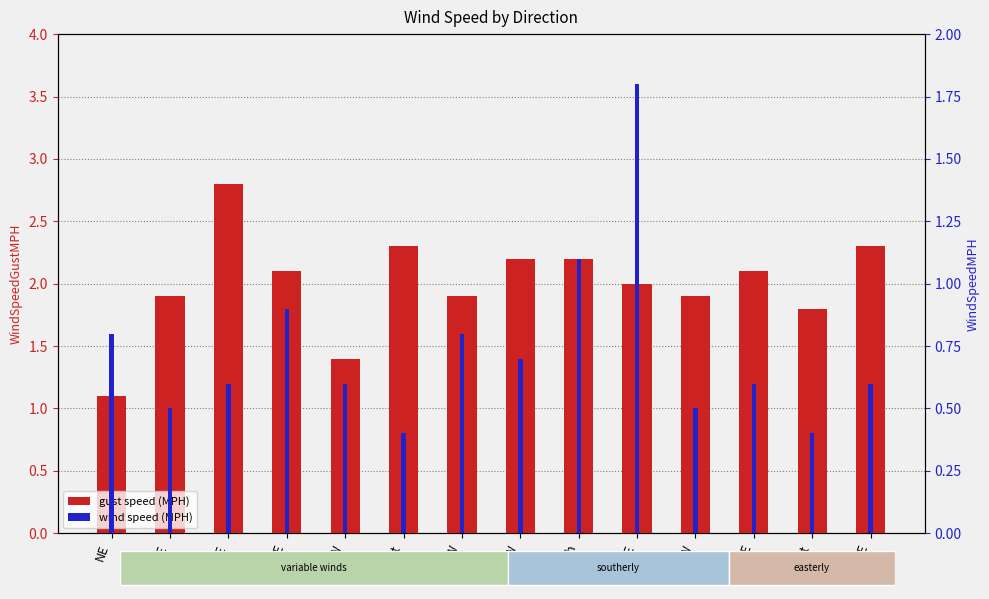

Which category has the lowest value across all series?

East